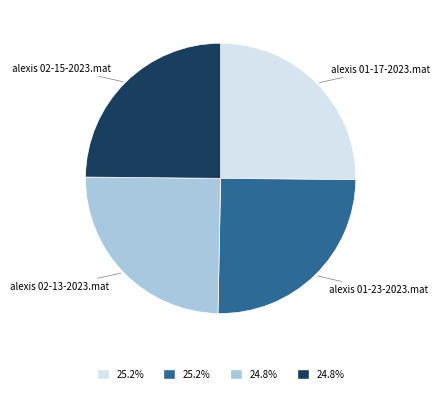

Is there any slice that represents more than half of the pie?

No